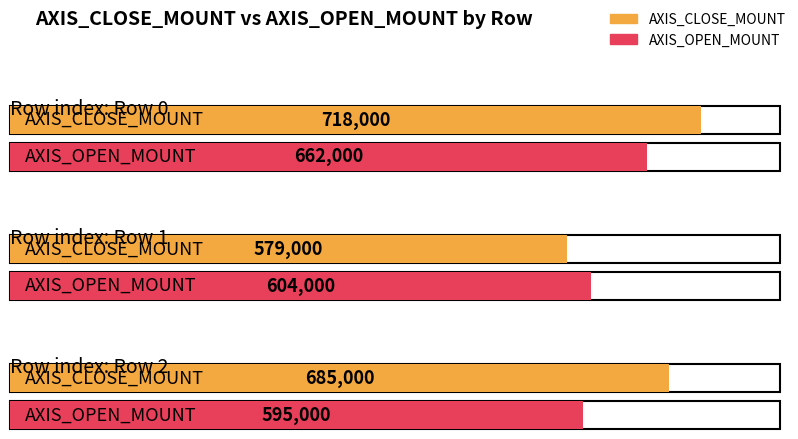

Where is AXIS_OPEN_MOUNT nearest to the value 628500?

Row 1